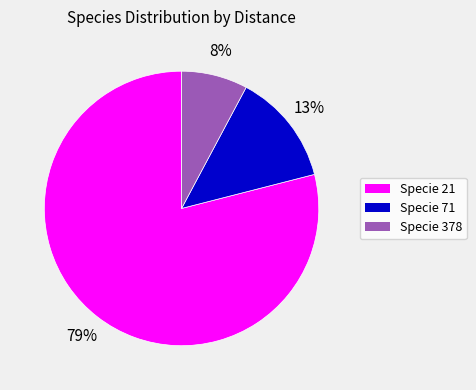

To the nearest percent, what portion does Specie 378 represent?

8%